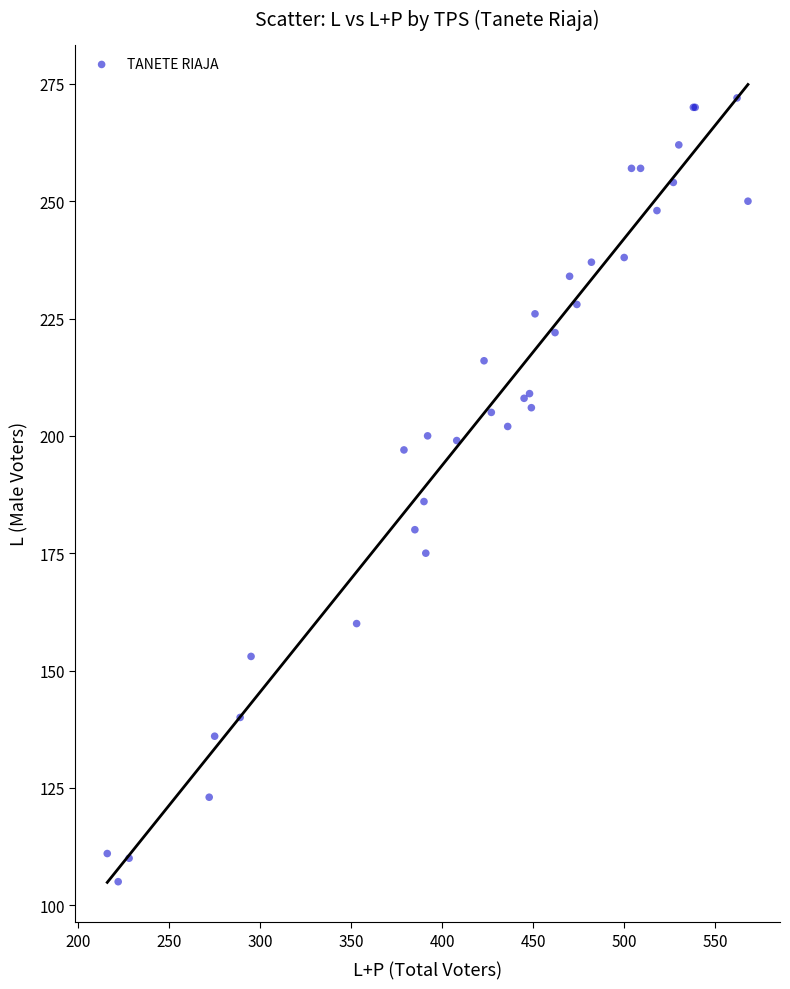

What Y value in the scatter plot is closest to 188?

186